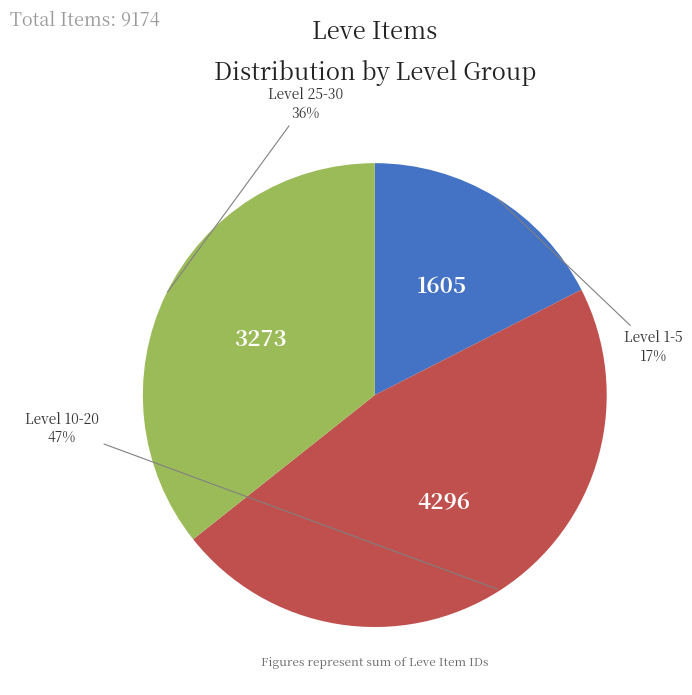

How many segments does this pie chart have?

3